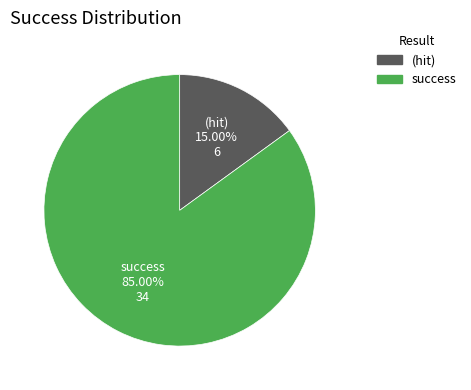

Is there any slice that represents more than half of the pie?

Yes